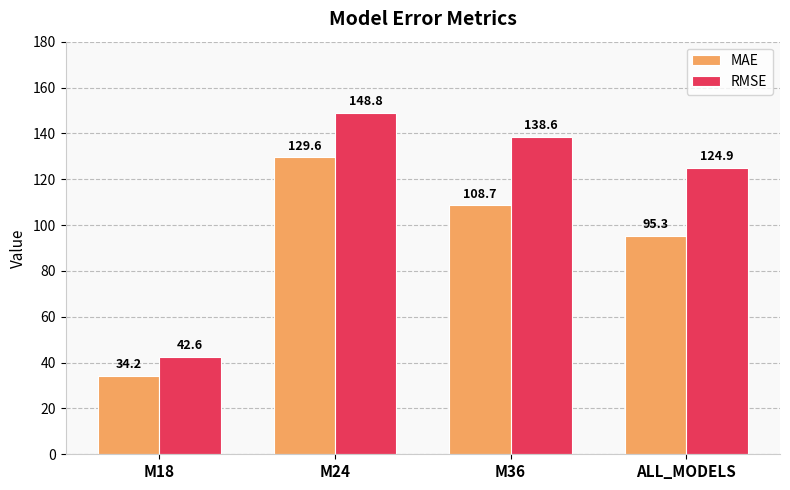

Reading left to right, list all the values displayed in this chart.

MAE: M18=34.2	M24=129.6	M36=108.7	ALL_MODELS=95.3
RMSE: M18=42.6	M24=148.8	M36=138.6	ALL_MODELS=124.9